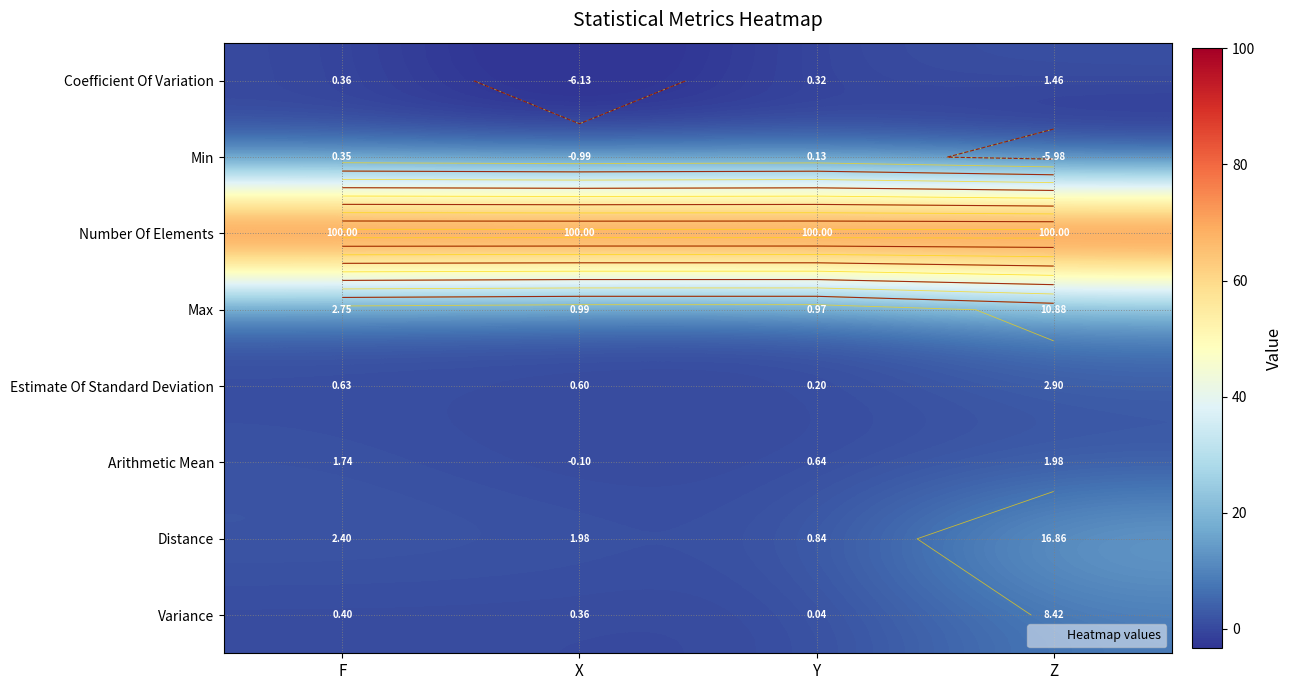

Is the value of Arithmetic Mean at Y greater than the value of Number Of Elements at Z?

No